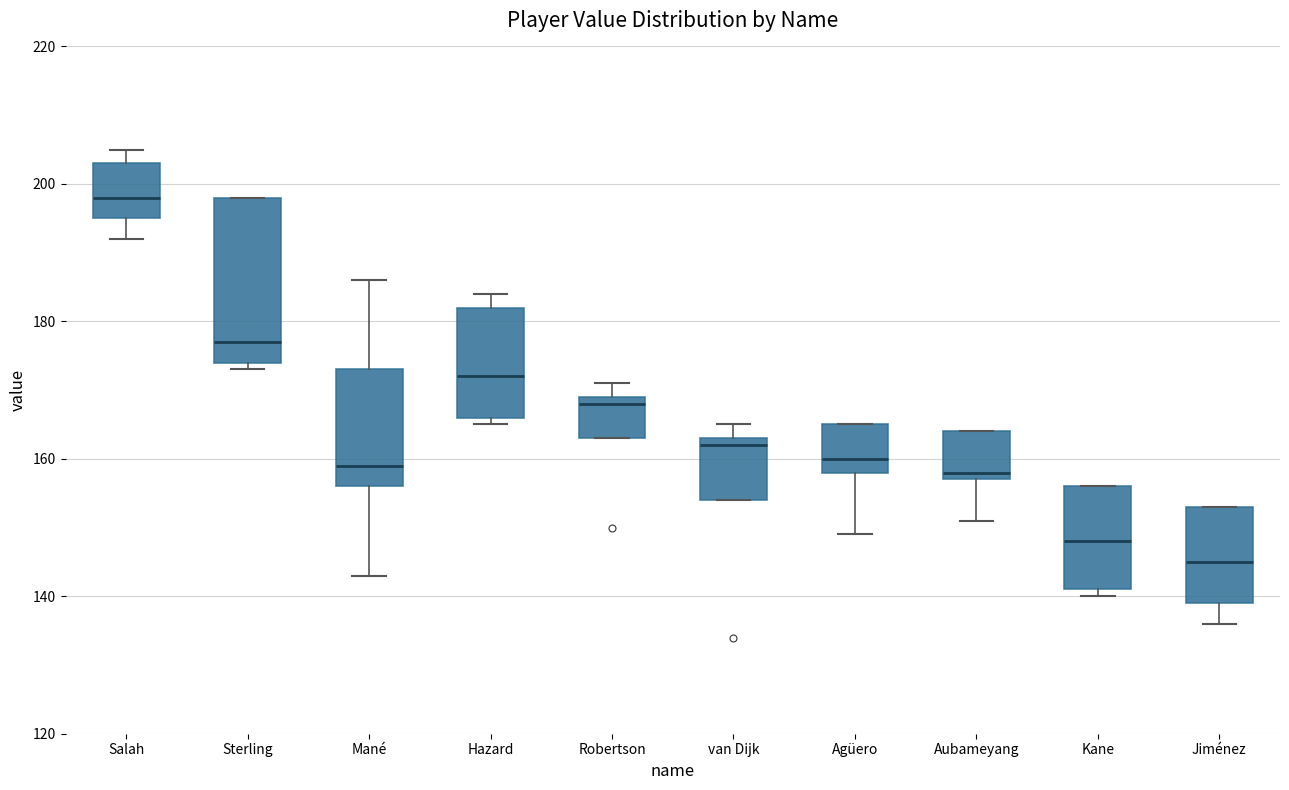

Which box has the highest median line?

Salah